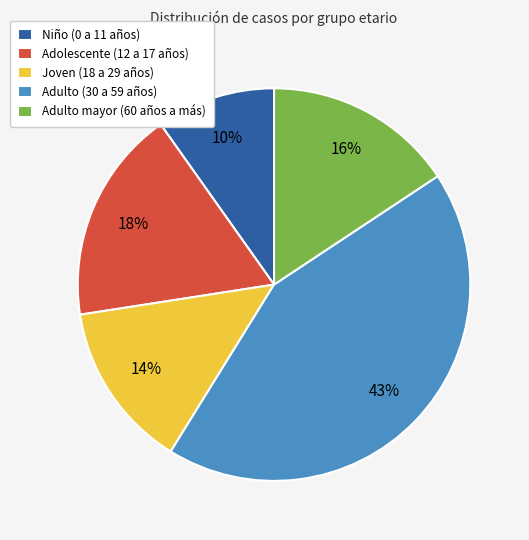

Does Adulto (30 a 59 años) represent more than half of the total?

No